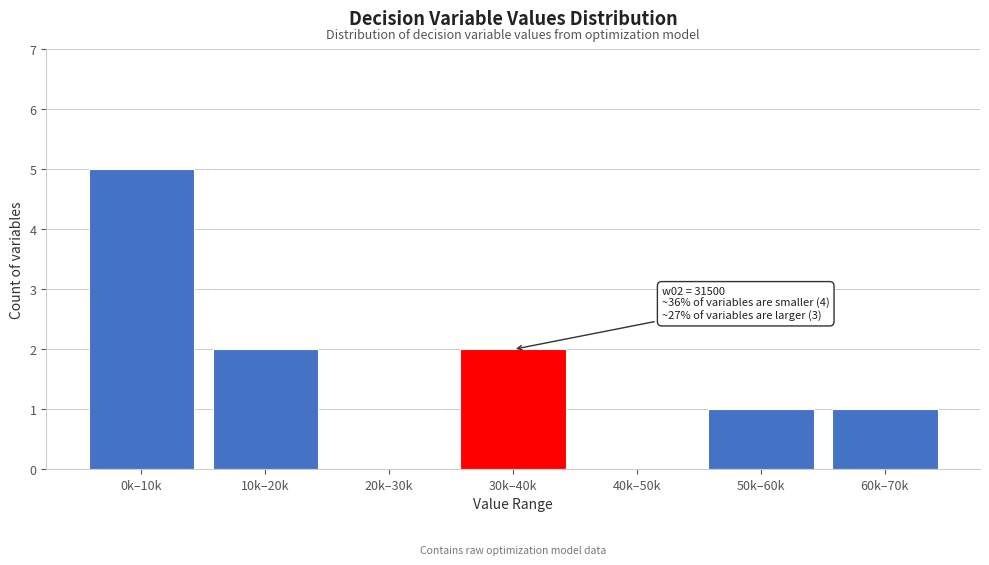

Reading left to right, transcribe all the data shown in this chart.

0k–10k=5	10k–20k=2	20k–30k=0	30k–40k=2	40k–50k=0	50k–60k=1	60k–70k=1